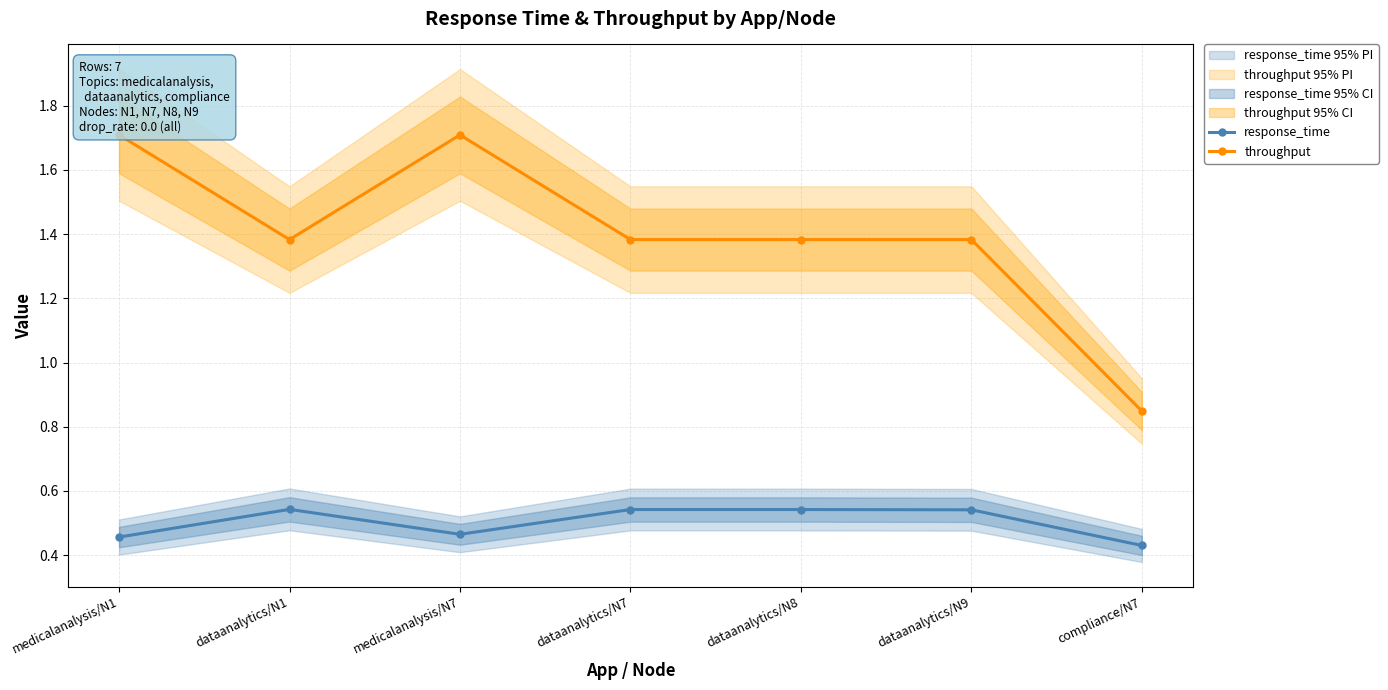

At which category is the sum across all series the highest?

medicalanalysis/N7